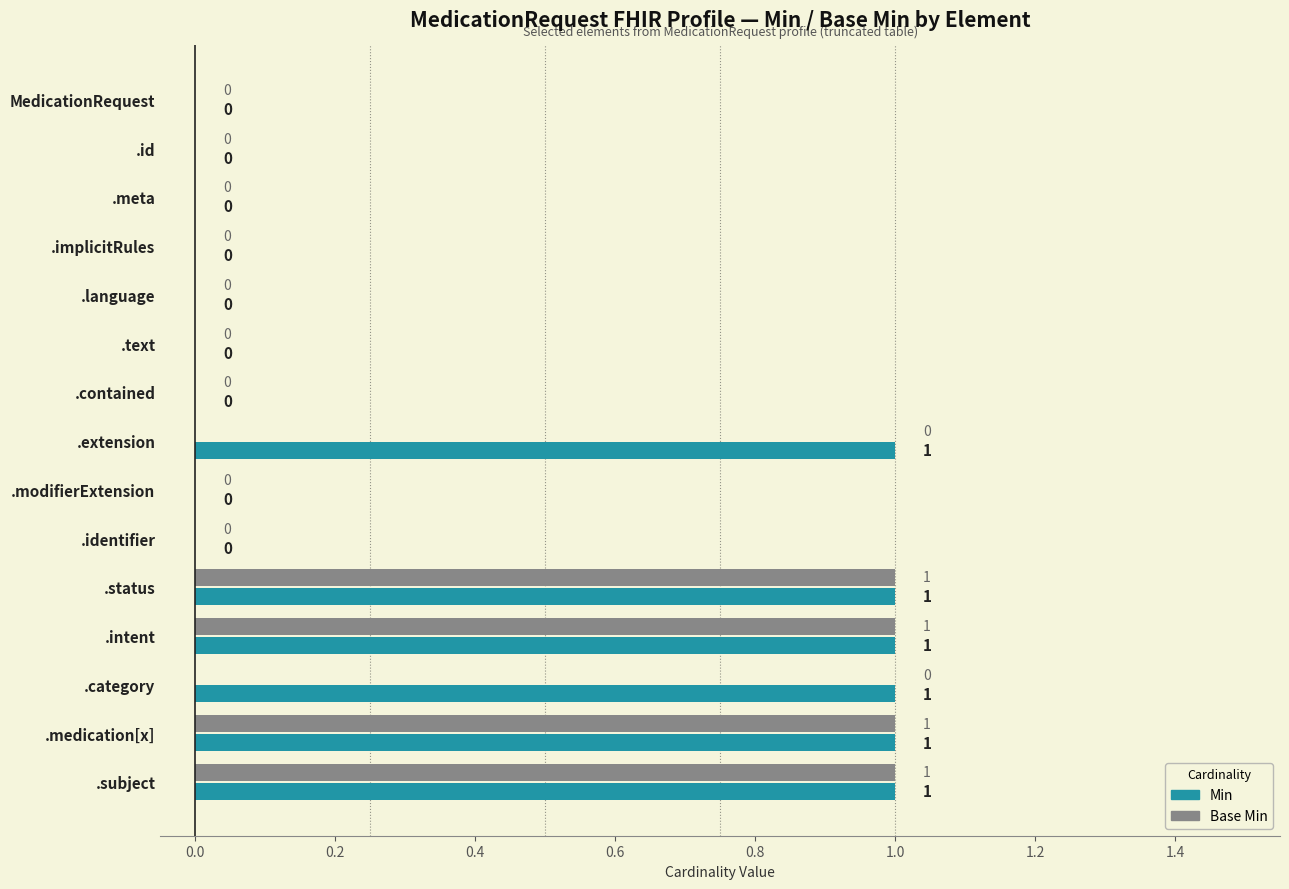

Which series has the largest total across all categories?

Min